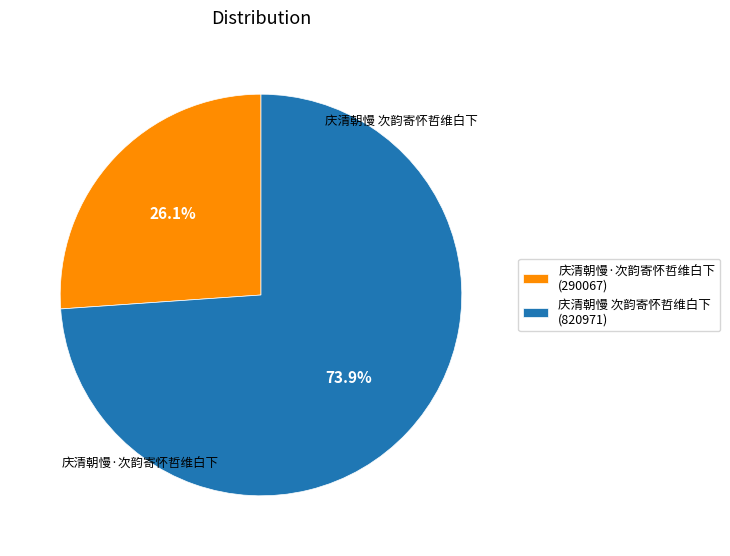

To the nearest percent, what is the average slice percentage?

50%